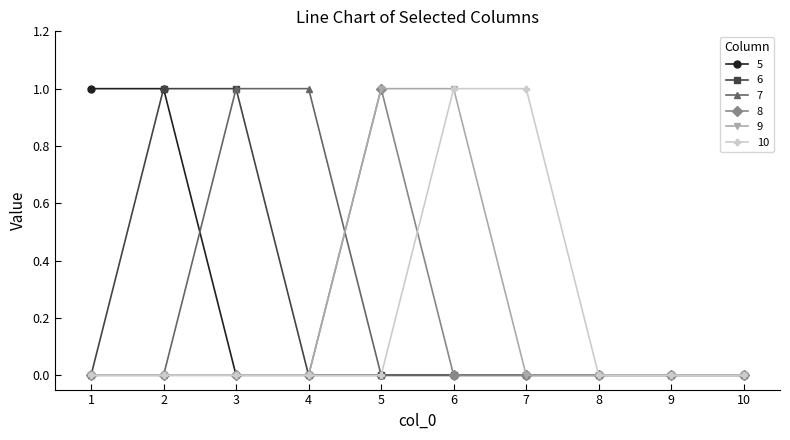

Between 6 and 7, which series saw the biggest shift?

9